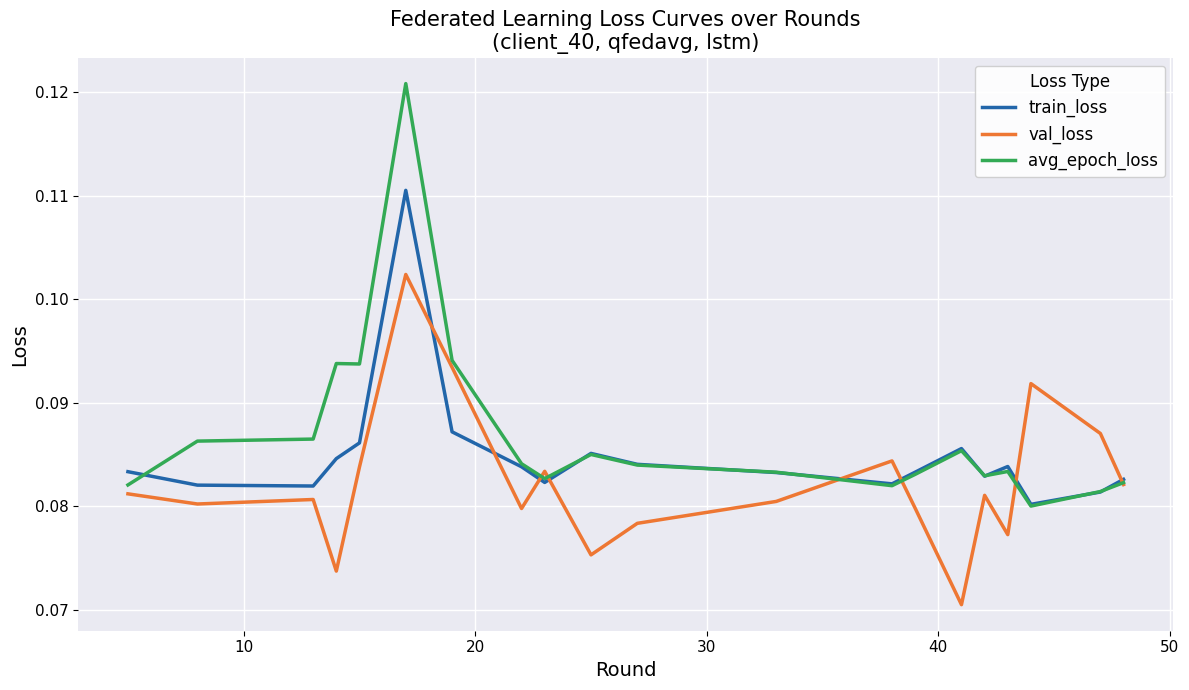

Rank the series by their maximum value, from highest to lowest.

avg_epoch_loss, train_loss, val_loss